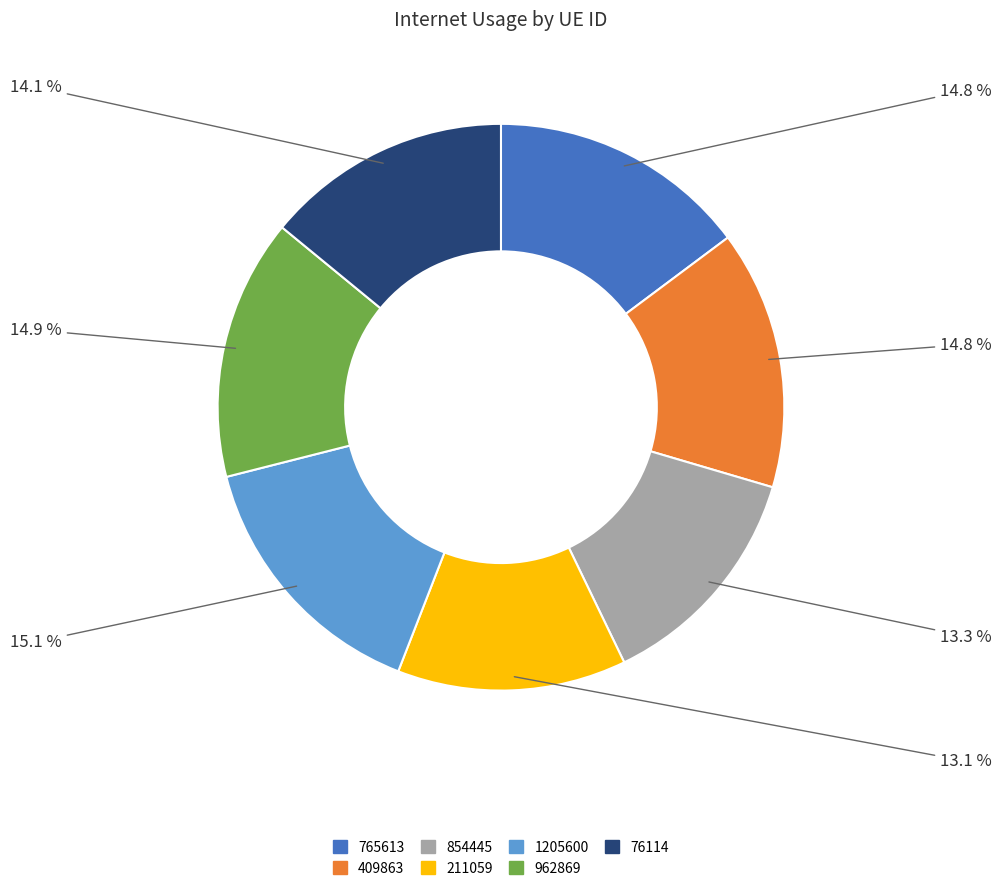

Count the number of slices in the pie.

7